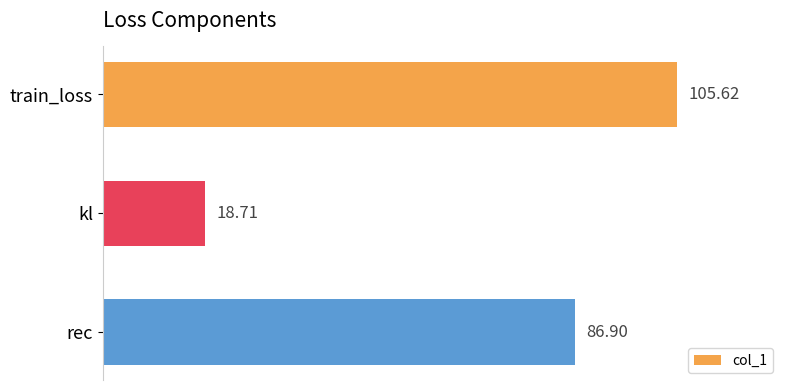

Where is the data nearest to the value 62?

rec